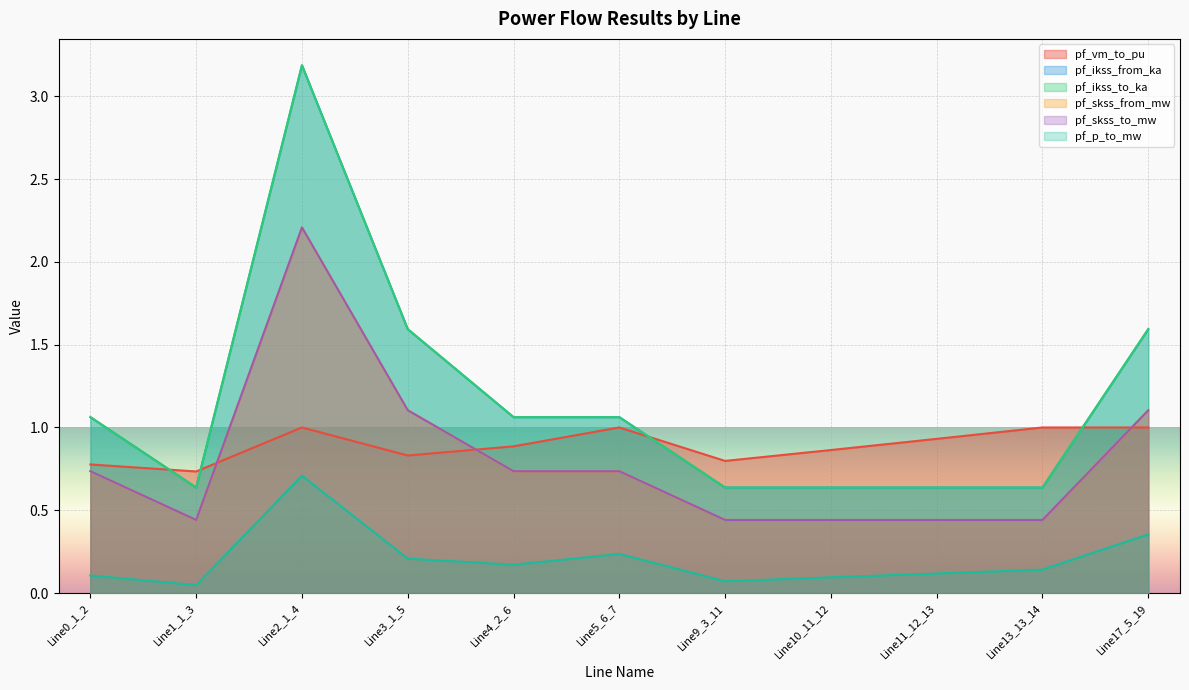

Which category has the lowest value in the pf_p_to_mw series?

Line1_1_3